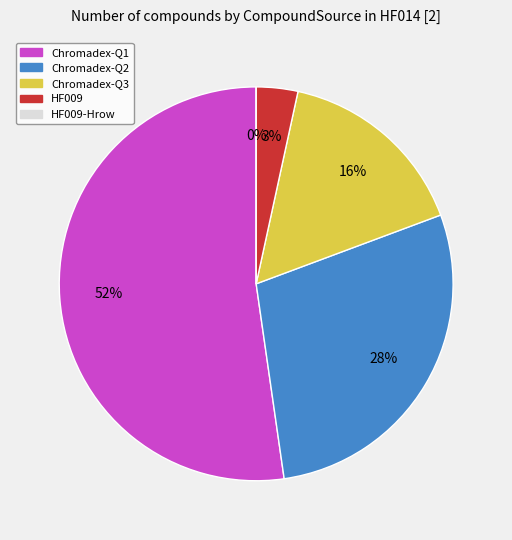

The HF009-Hrow slice represents 0% of the pie. True or false?

True